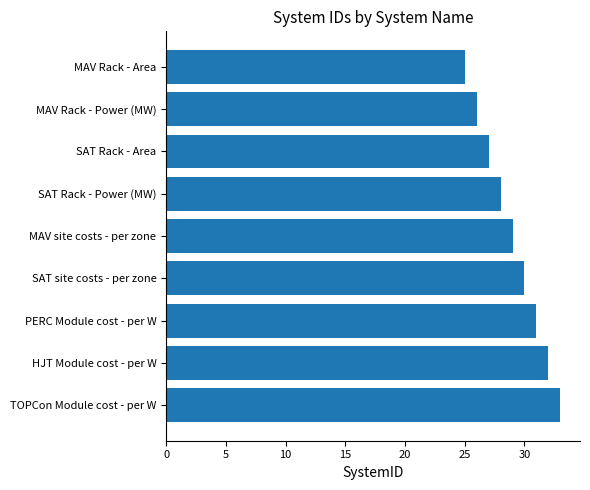

The value at PERC Module cost - per W is 49. True or false?

False